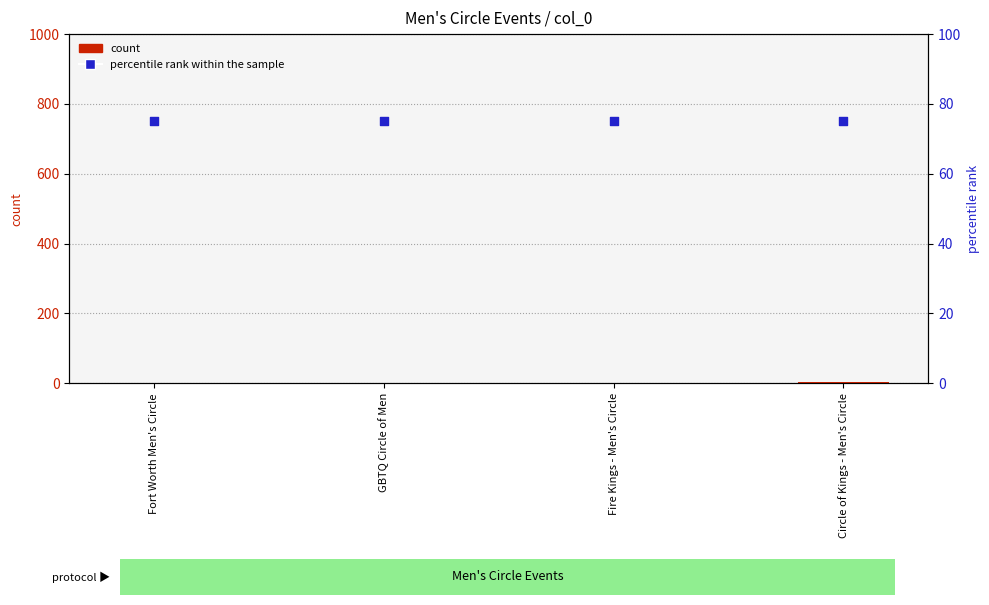

Which series reaches the minimum Y coordinate?

count